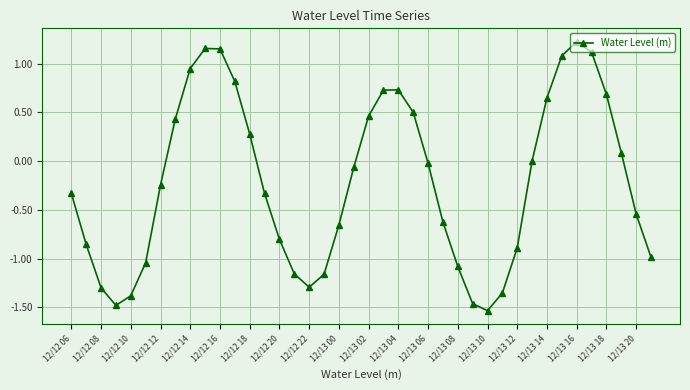

What is the sum of all values?

-8.5